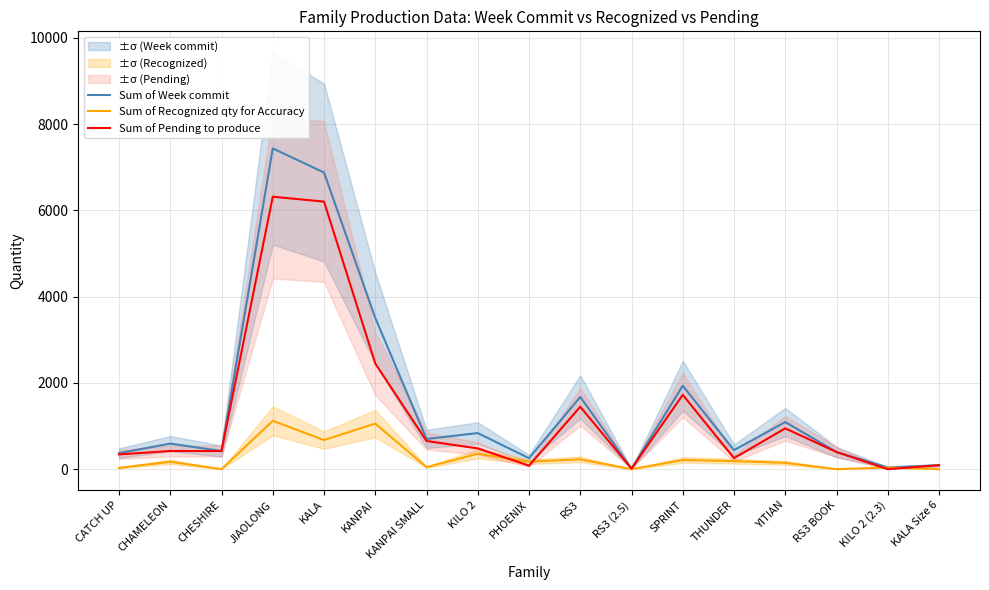

How many data points does each series have?

17